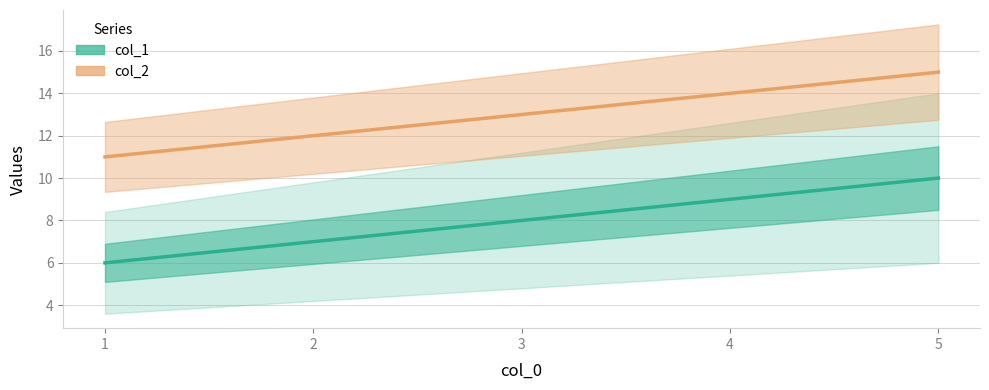

List the labels in order of col_1 value, largest first.

5, 4, 3, 2, 1